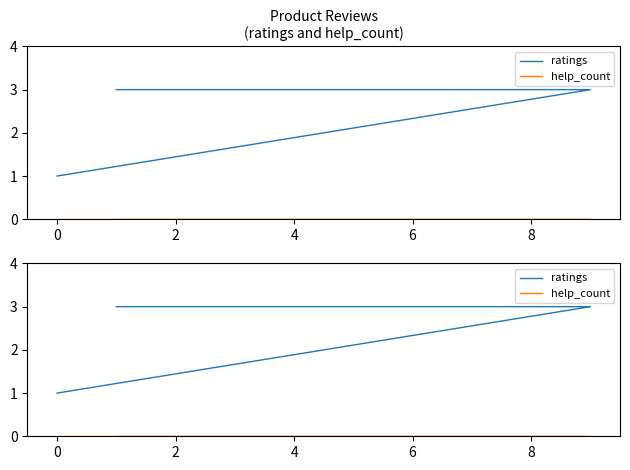

Does the chart have visible grid lines?

No